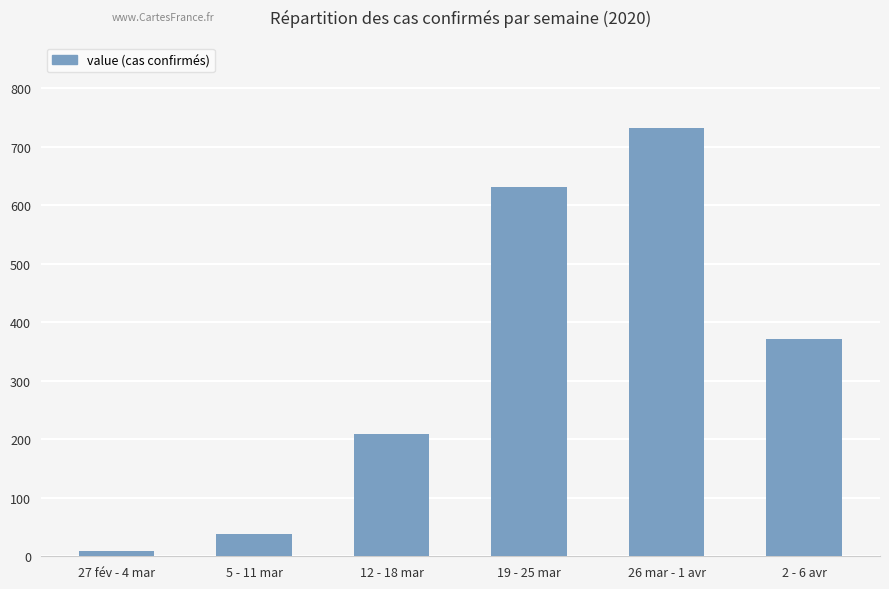

How many distinct data groups are displayed?

1